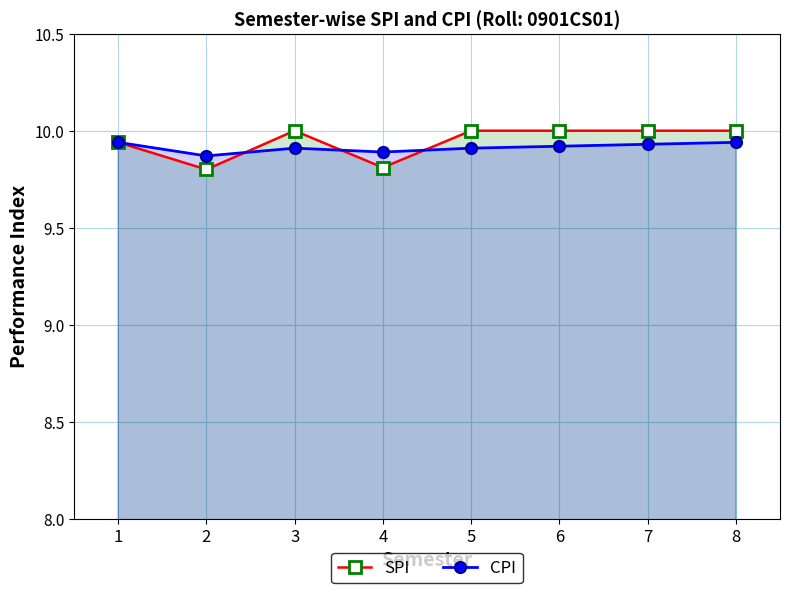

What is the minimum value for CPI?

9.9